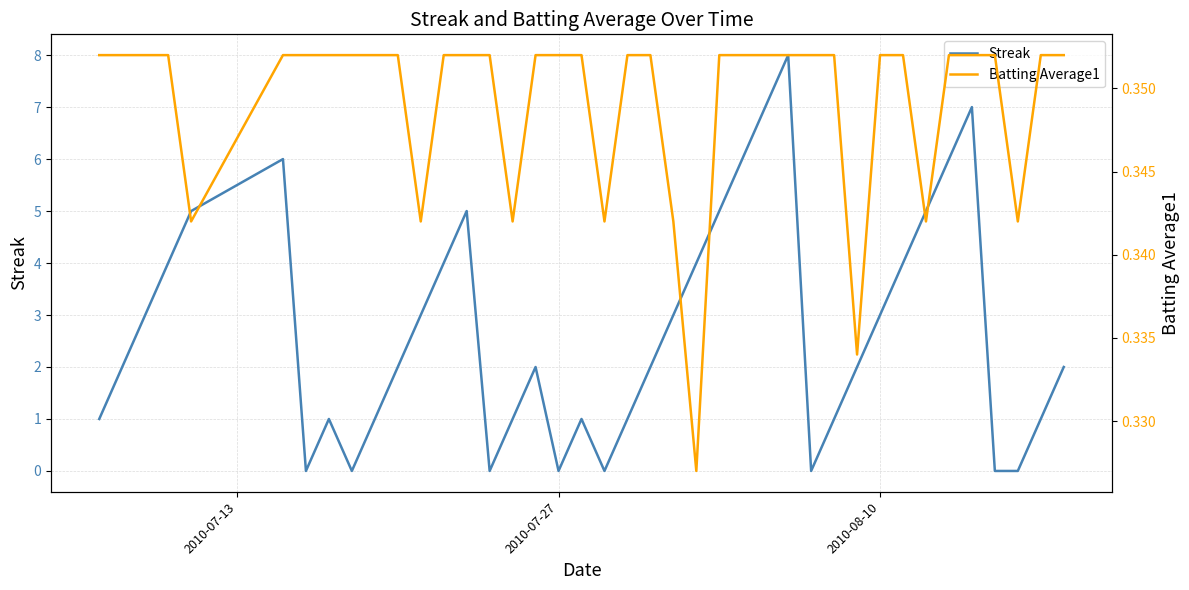

What is the highest value of the Streak series?

8